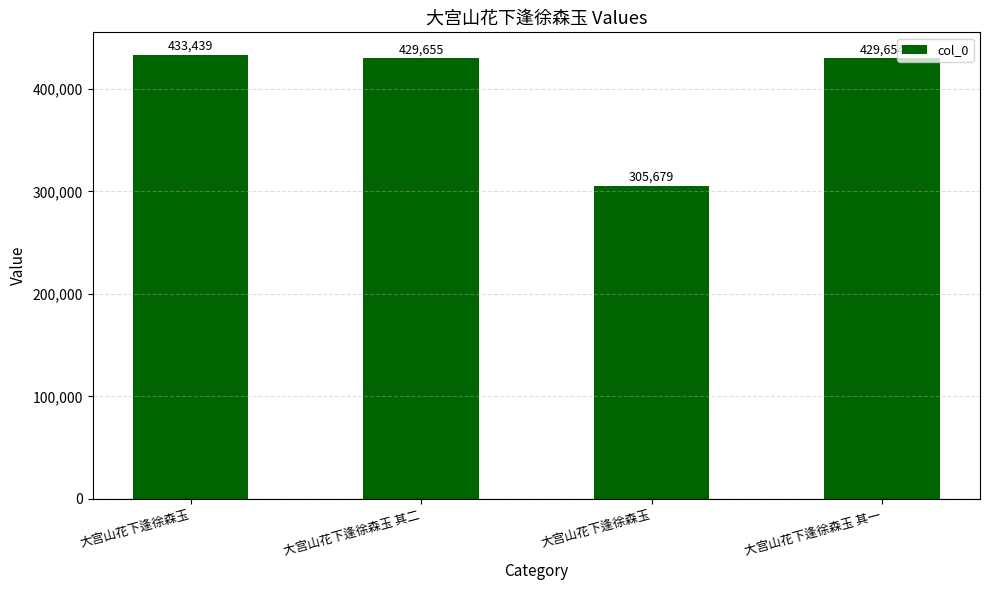

List the labels in order of value, largest first.

大宫山花下逢徐森玉, 大宫山花下逢徐森玉 其二, 大宫山花下逢徐森玉 其一, 大宫山花下逢徐森玉